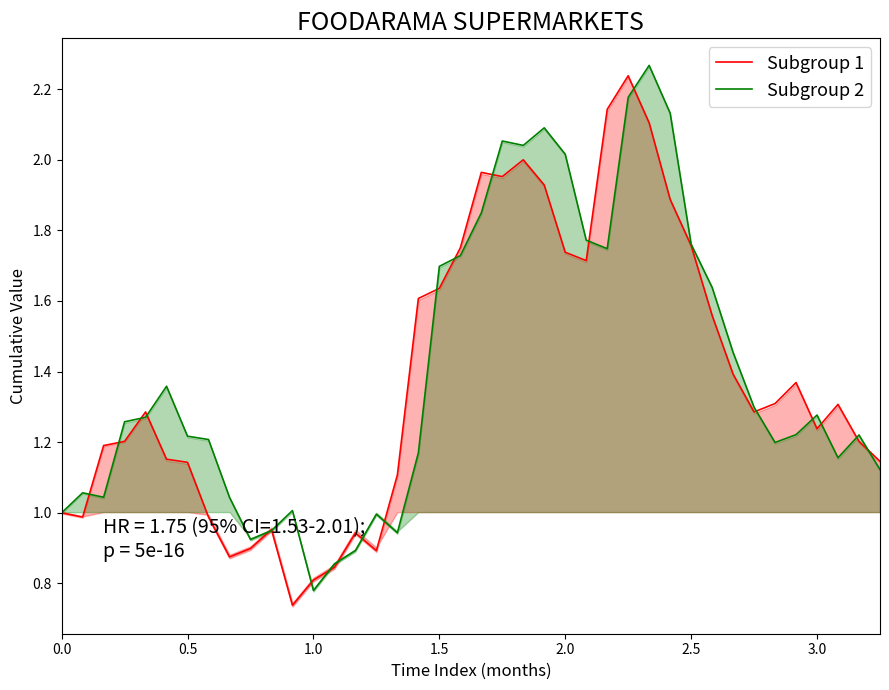

How many lines are shown in the chart?

2